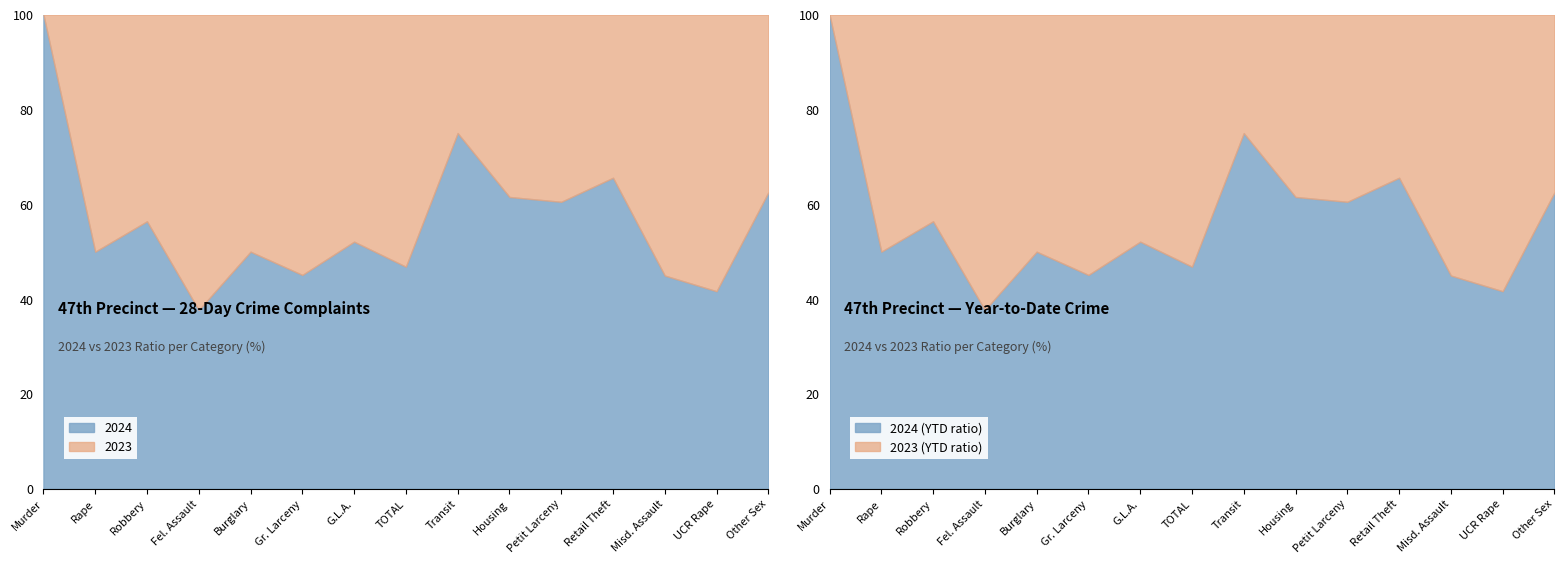

At which label does 2024 reach its minimum?

Fel. Assault